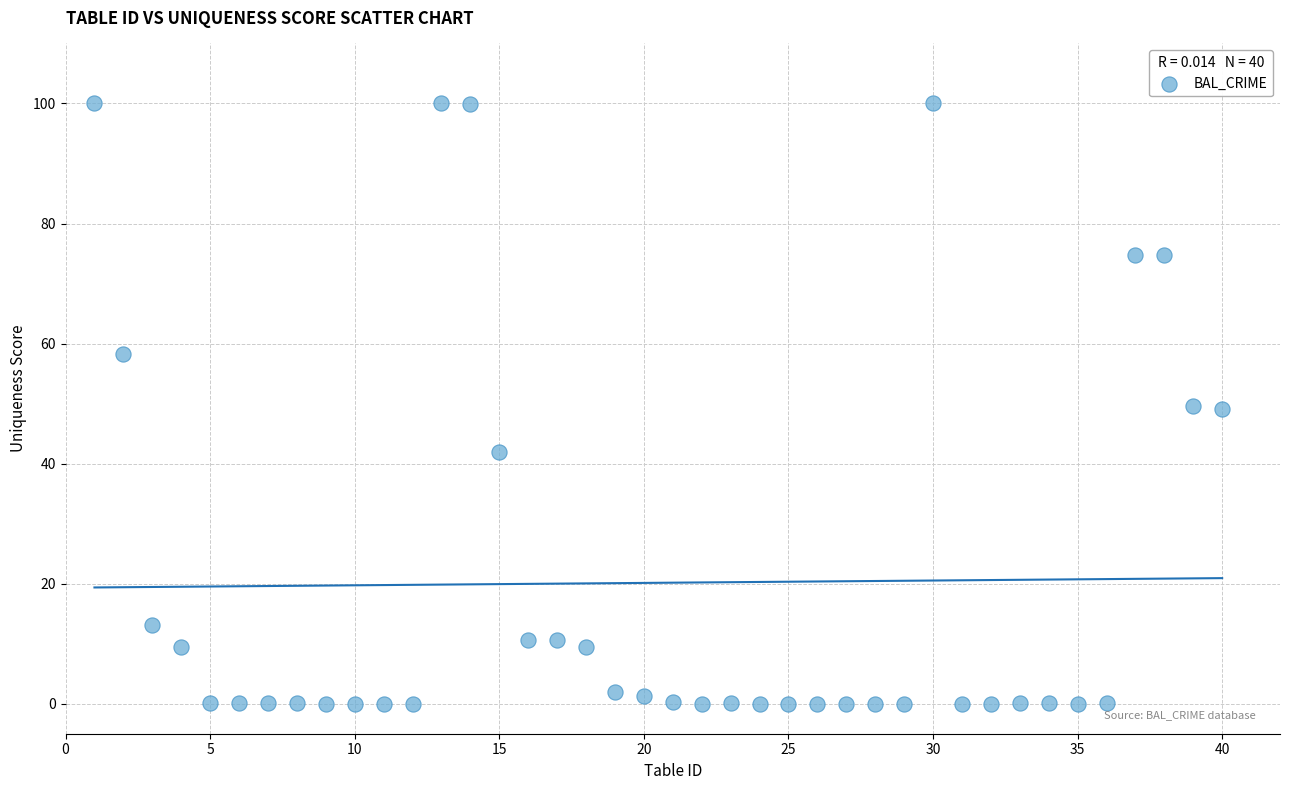

What is the range of X values (max minus min)?

39.0